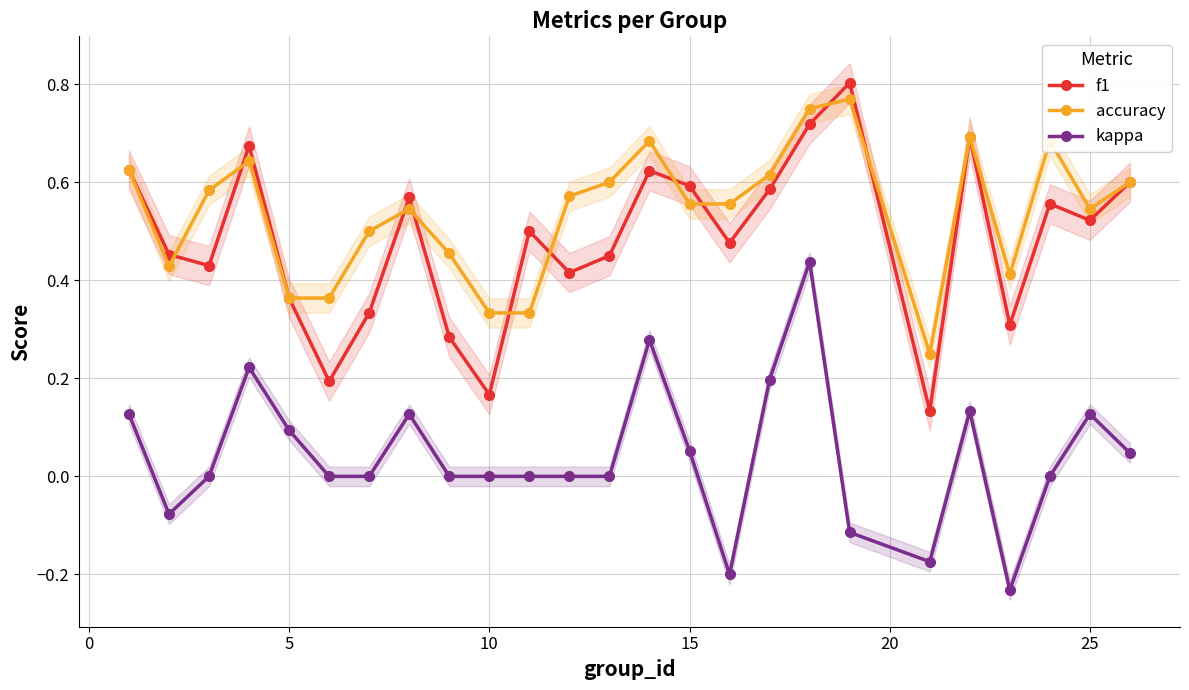

How many interior local peaks does the f1 series have?

7